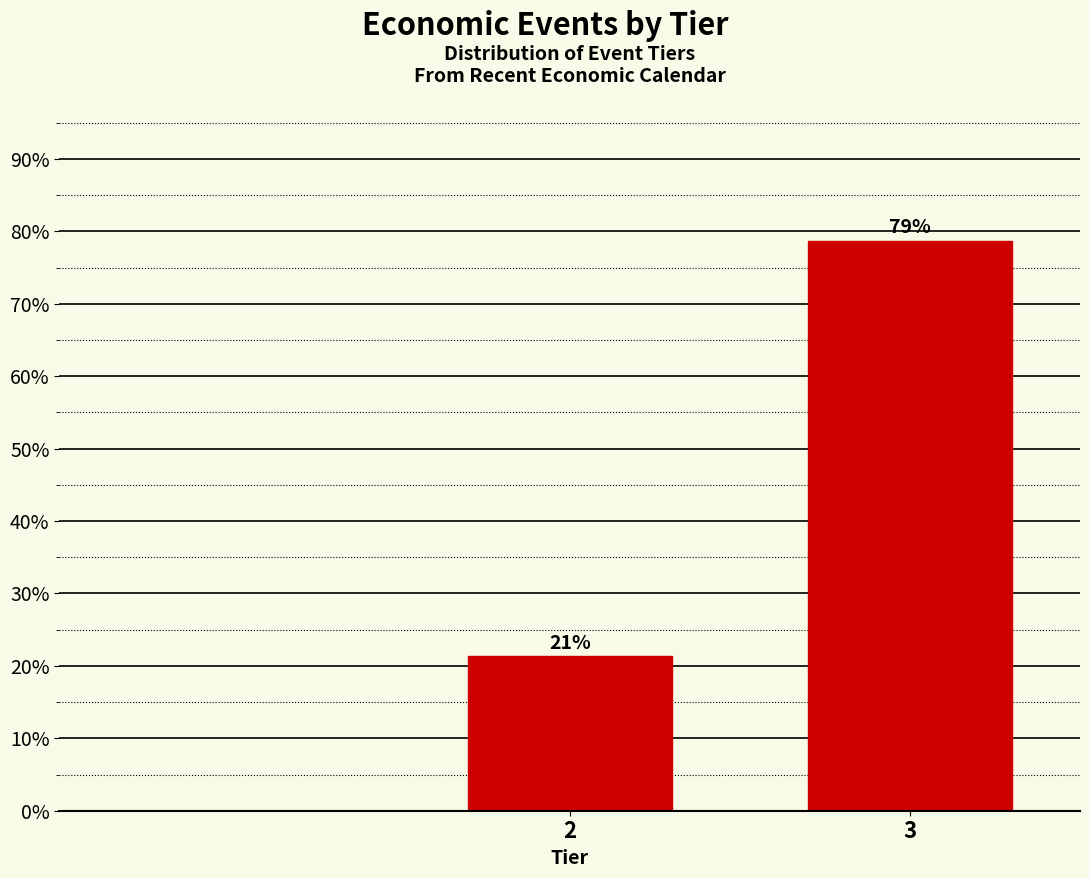

What is the sum of all values?

100.0